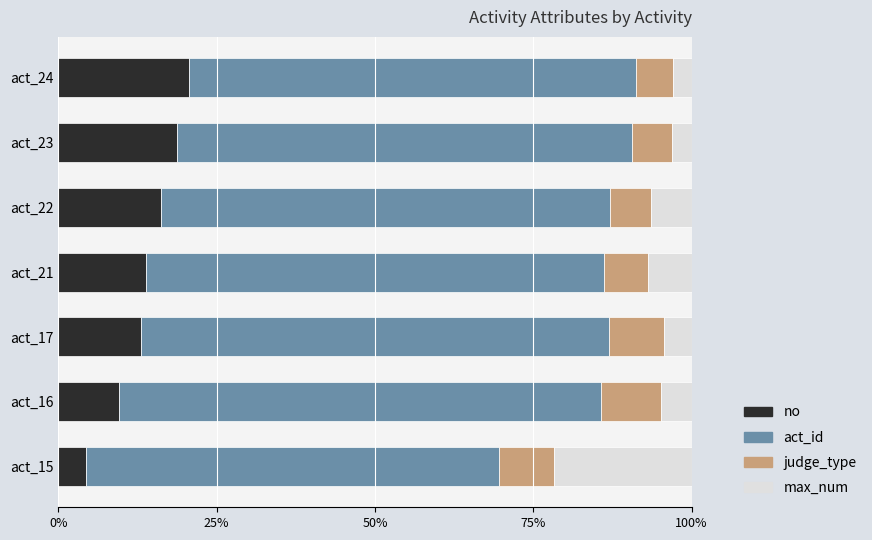

Reading right to left, extract all data points from this chart.

no: 0.2	0.2	0.2	0.1	0.1	0.1	0.0
act_id: 0.7	0.7	0.7	0.7	0.7	0.8	0.7
judge_type: 0.1	0.1	0.1	0.1	0.1	0.1	0.1
max_num: 0.0	0.0	0.1	0.1	0.0	0.0	0.2